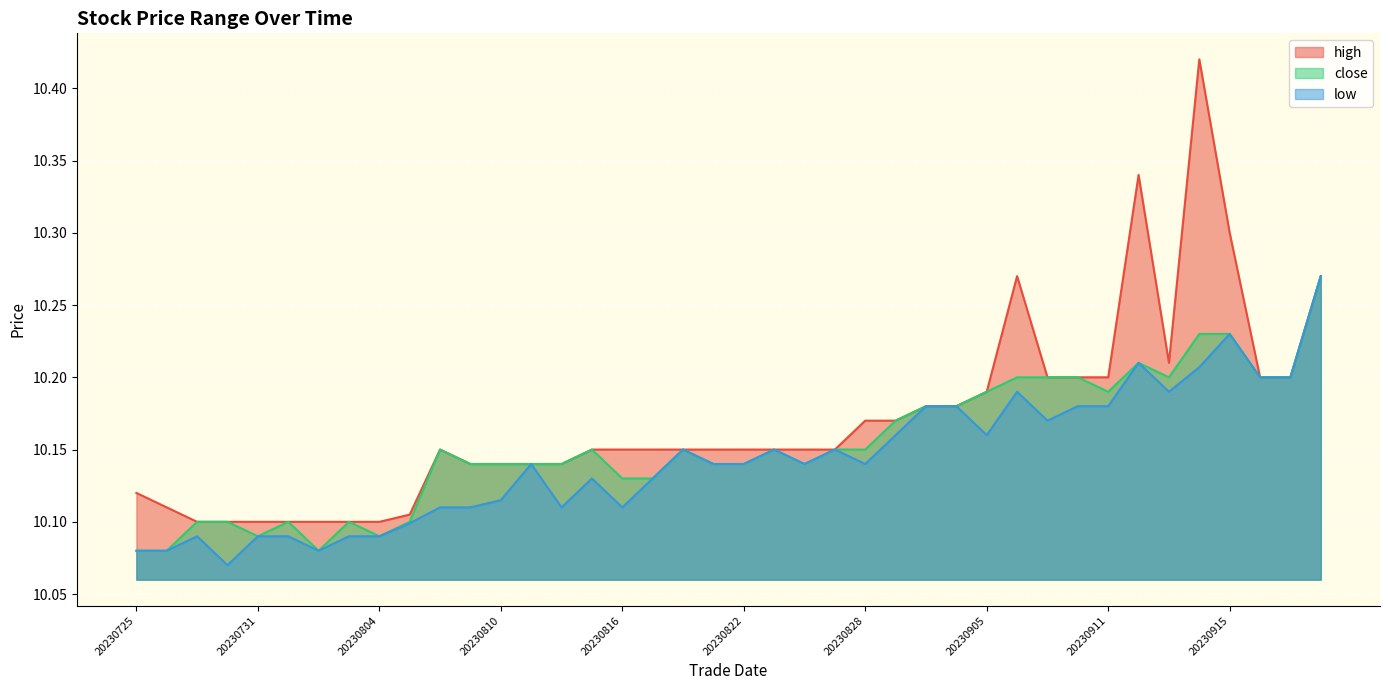

At which category does high reach its first local peak?

20230808